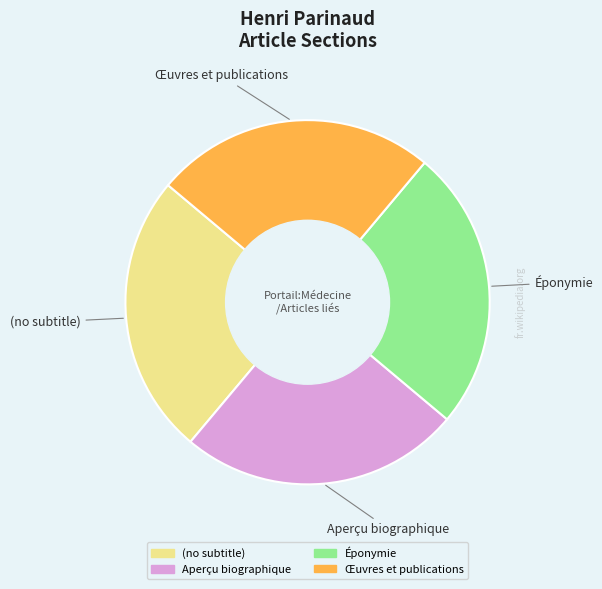

Is there any slice that represents more than half of the pie?

No